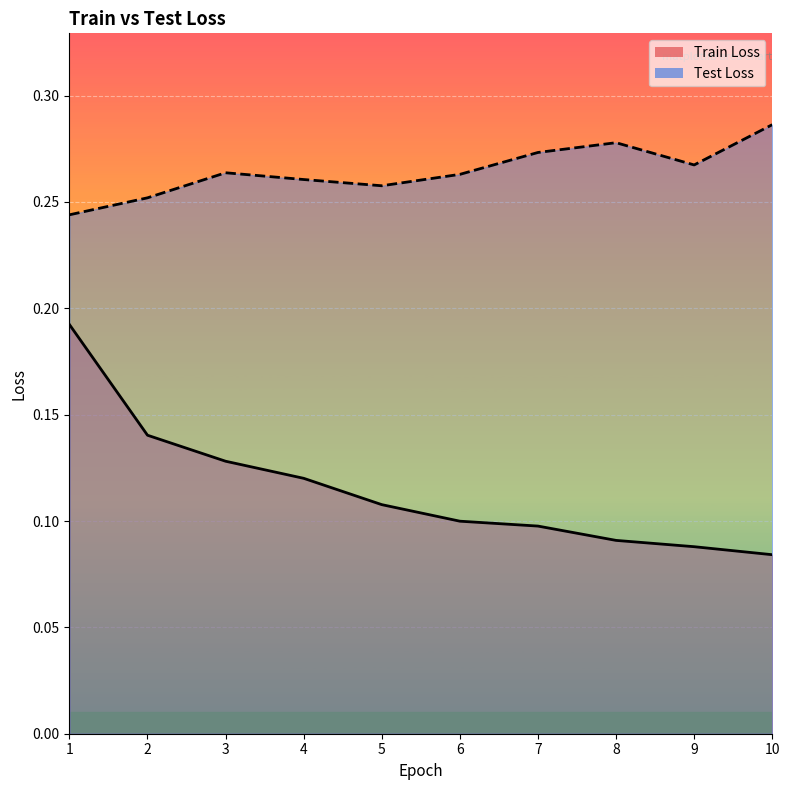

What is the approximate value of Train Loss at 10?

0.1